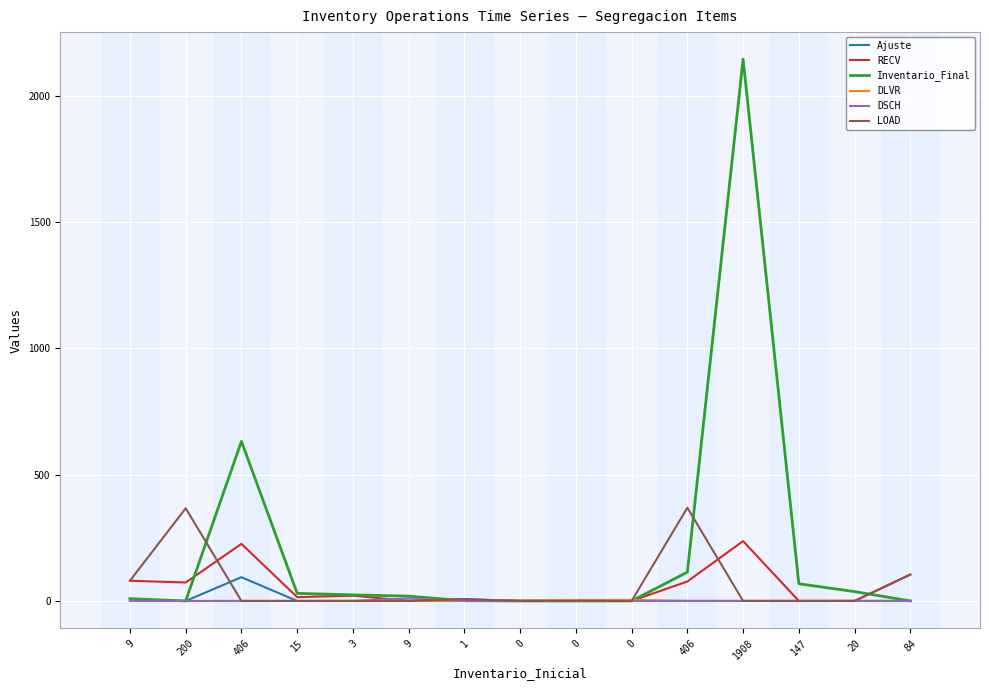

Count the number of data series in this chart.

6